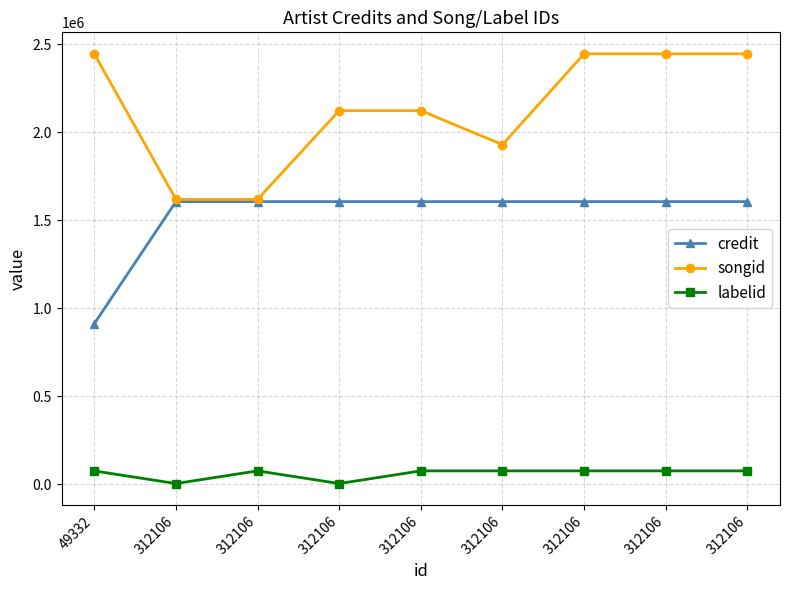

True or false: labelid and songid cross at least once.

False